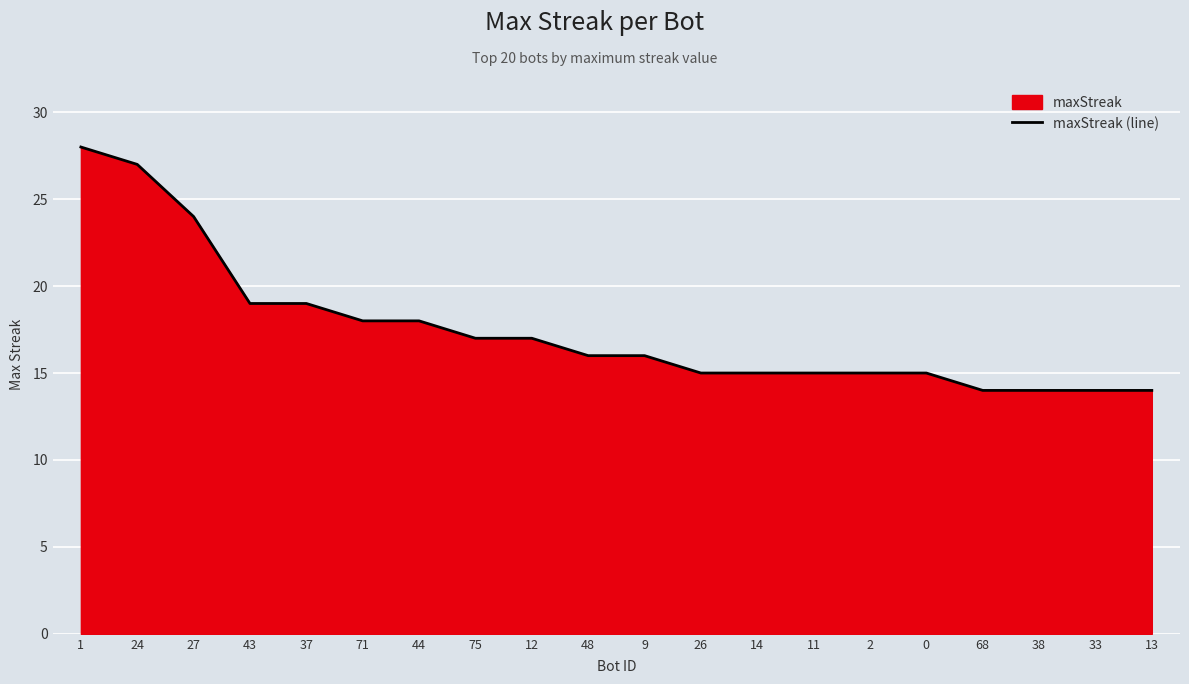

What is the value of the 3rd point from the left?

24